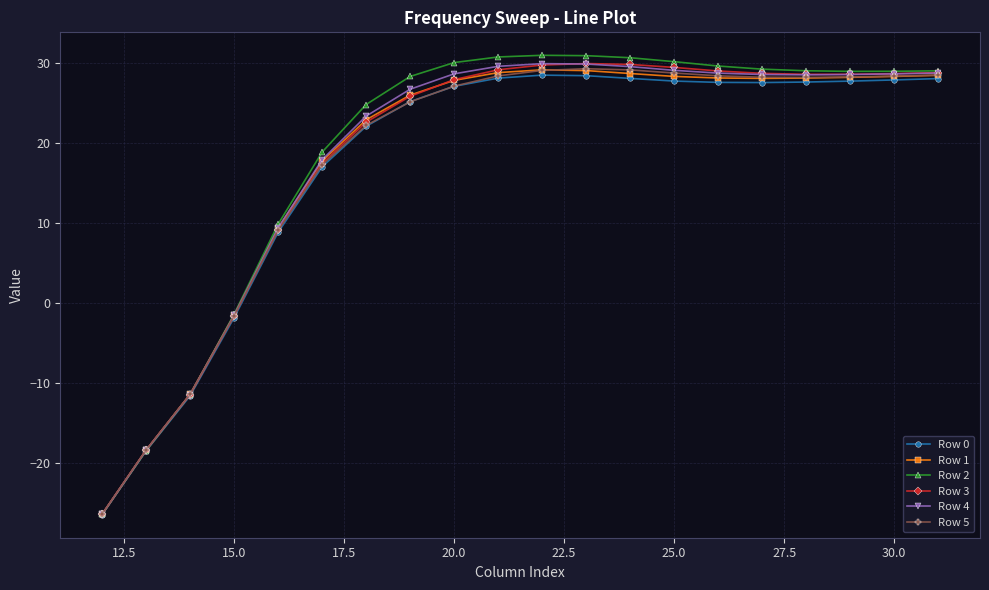

What is the minimum value shown in the chart?

-26.4